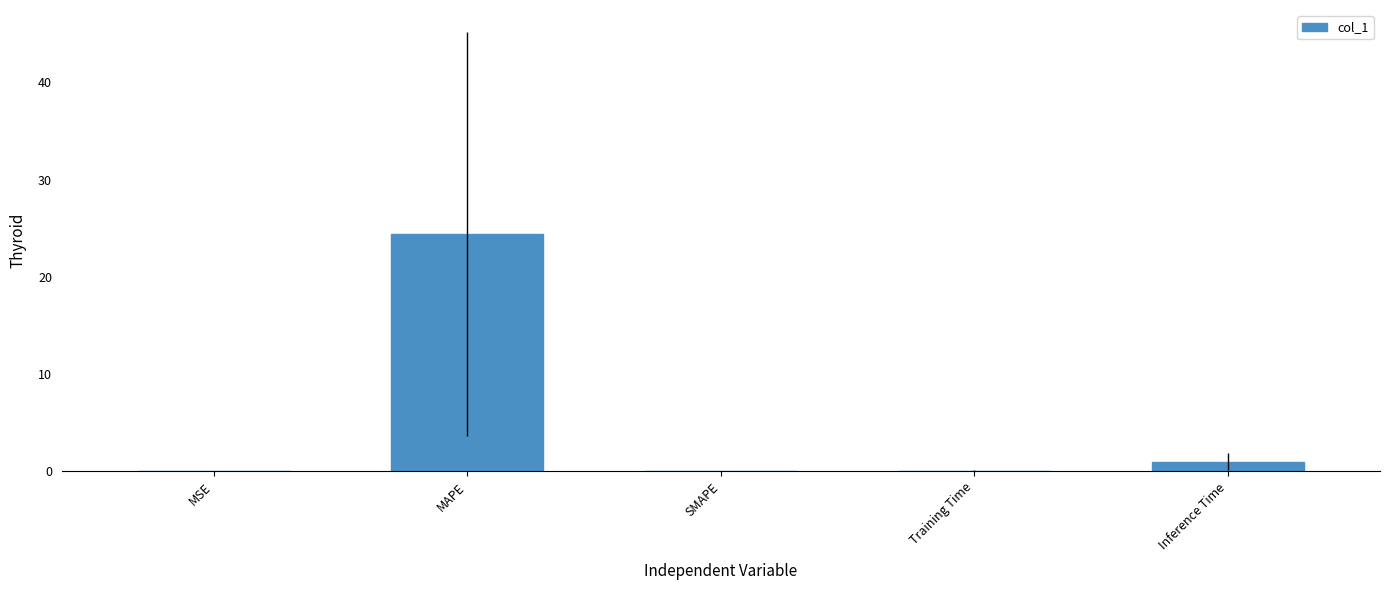

What is the sum of the values at Inference Time and MAPE?

25.4